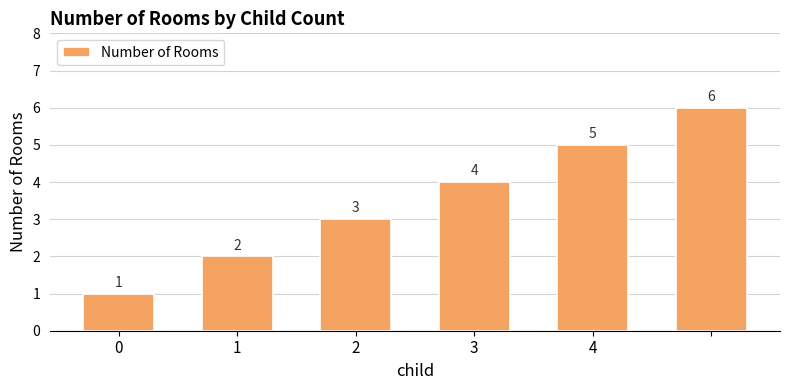

How many values are below 4?

3